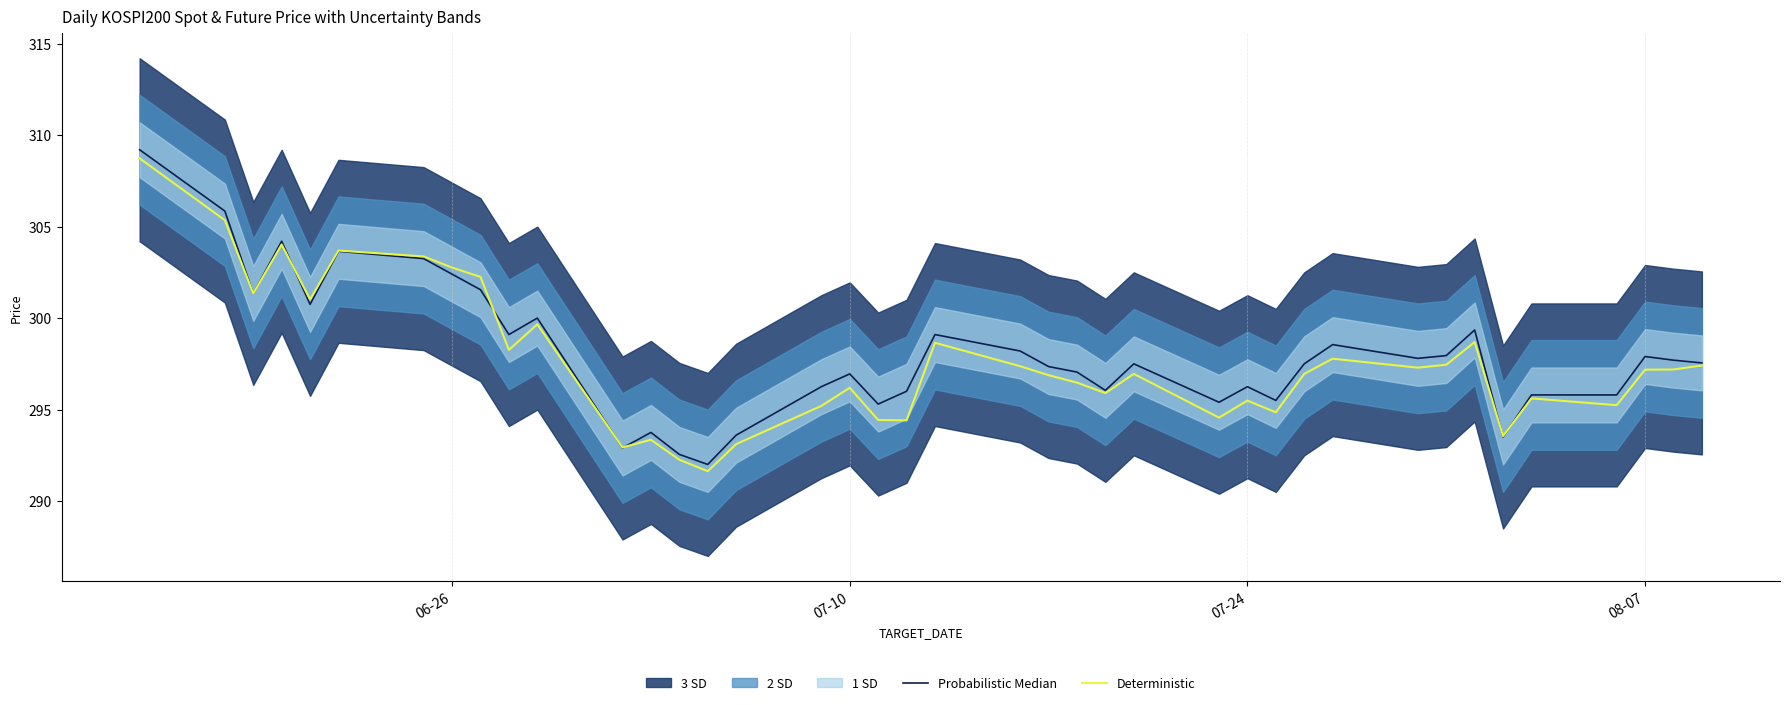

What is the minimum value for Probabilistic Median?

292.0